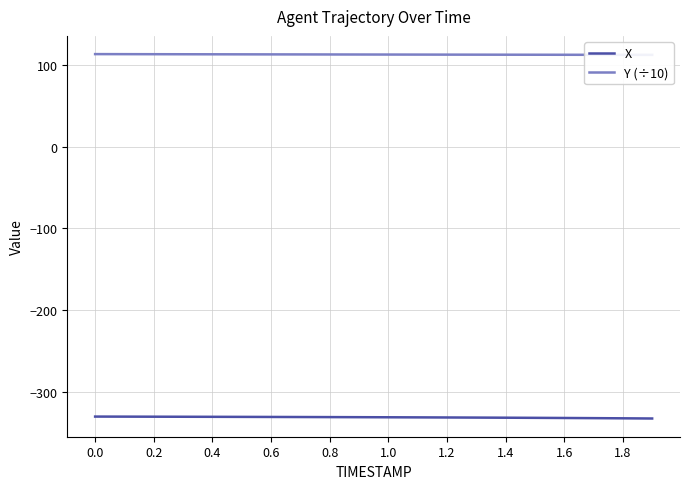

The X series shows -482.1 at 0.0. True or false?

False